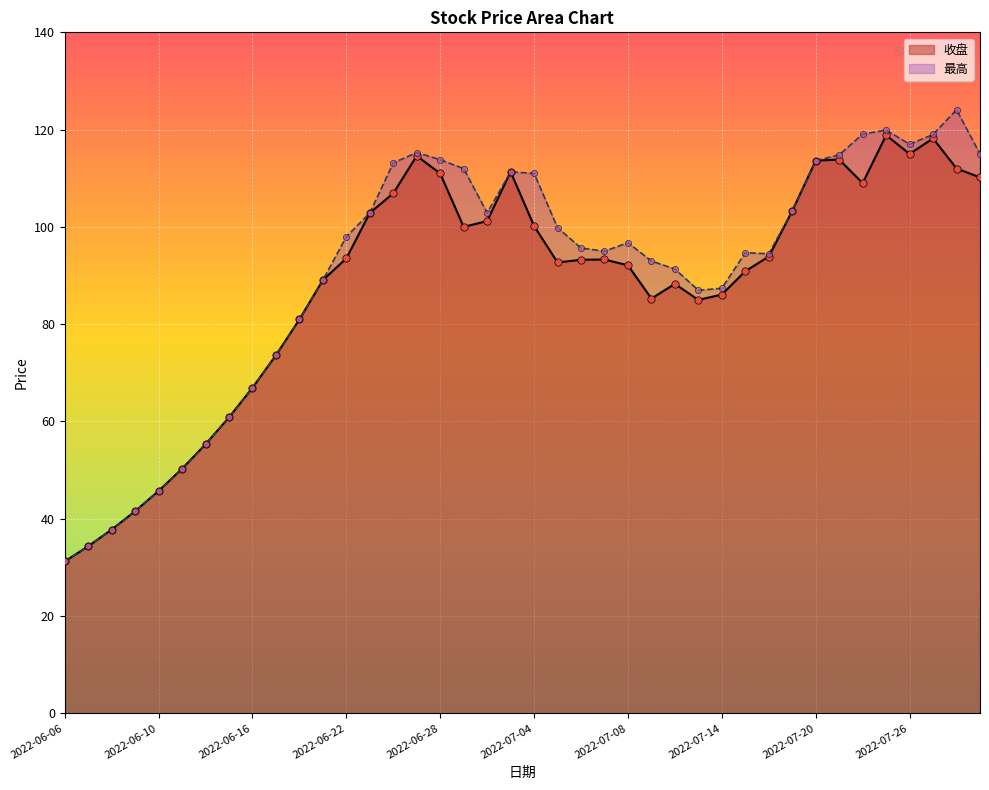

Which series has the largest Y range (max minus min)?

最高